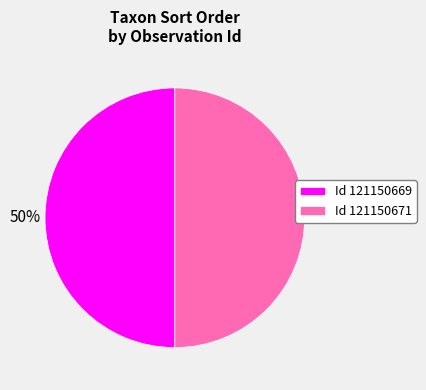

Count the number of slices in the pie.

2